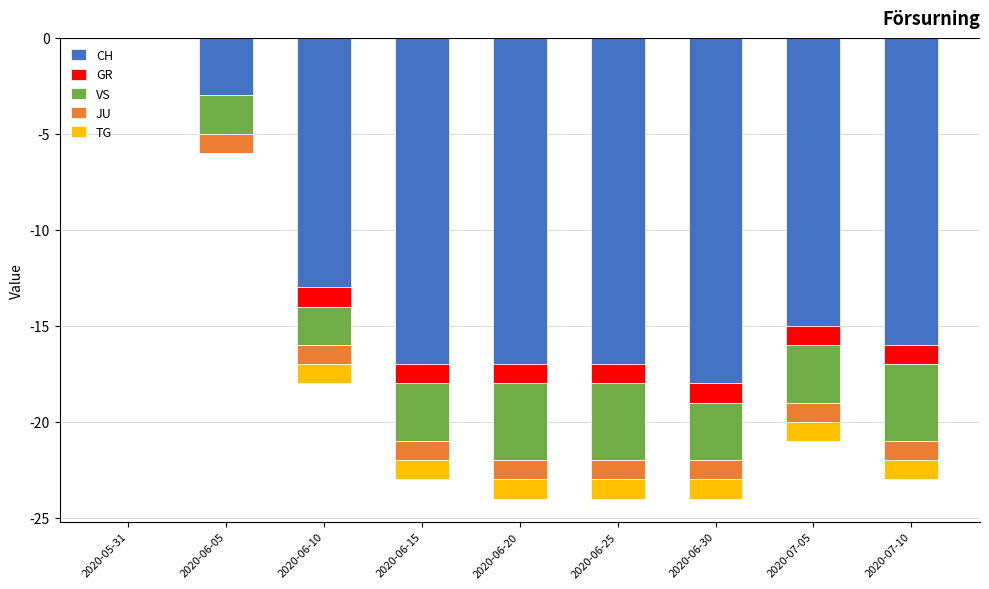

What is the value of the TG bar at the 9th from the left?

-1